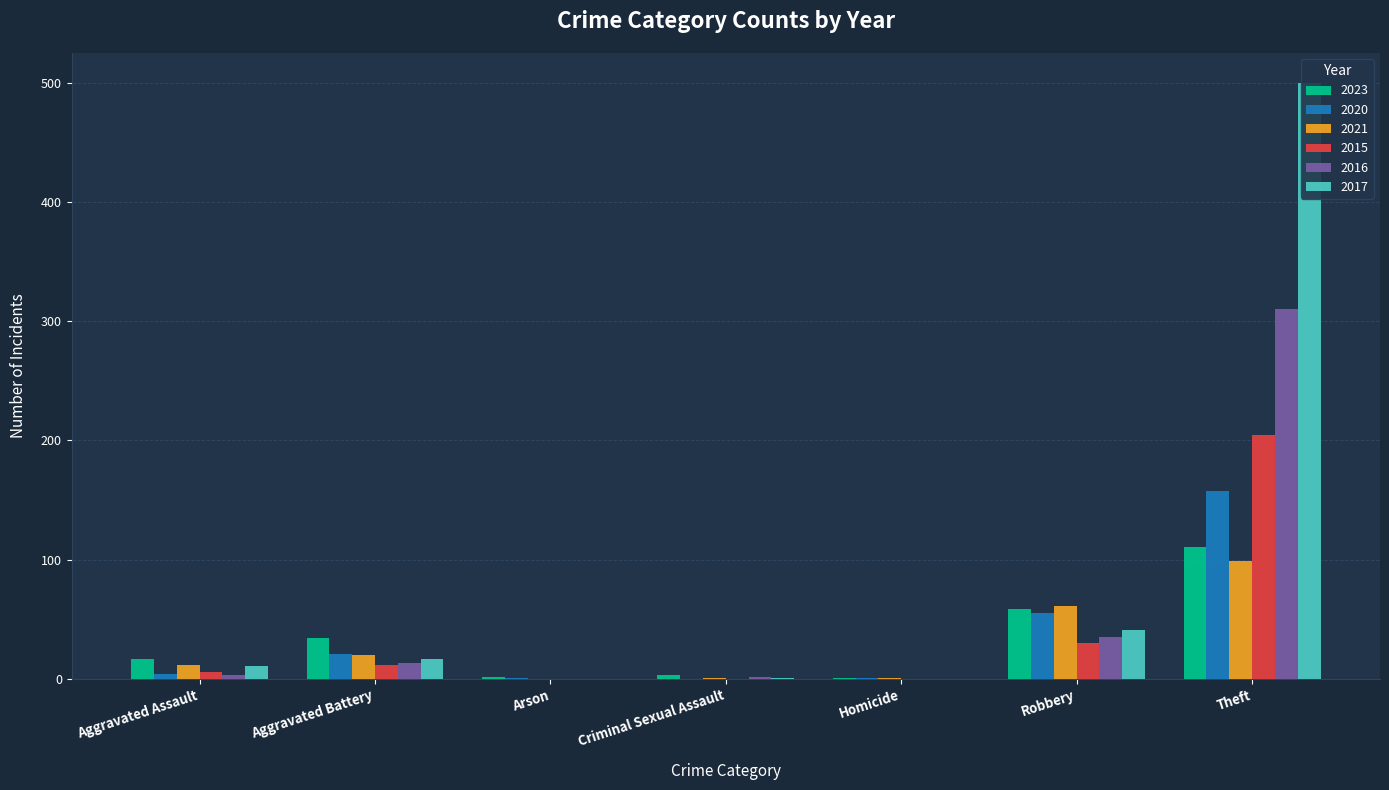

What is the difference between the 2021 values at Aggravated Assault and Theft?

87